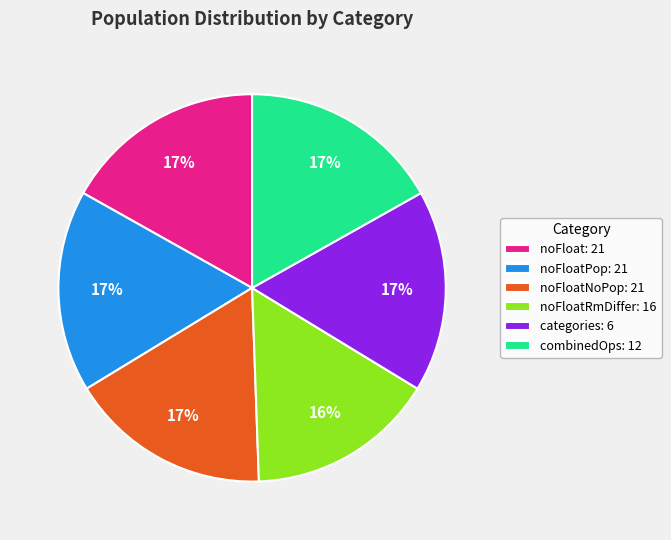

To the nearest percent, what is the average slice percentage?

17%